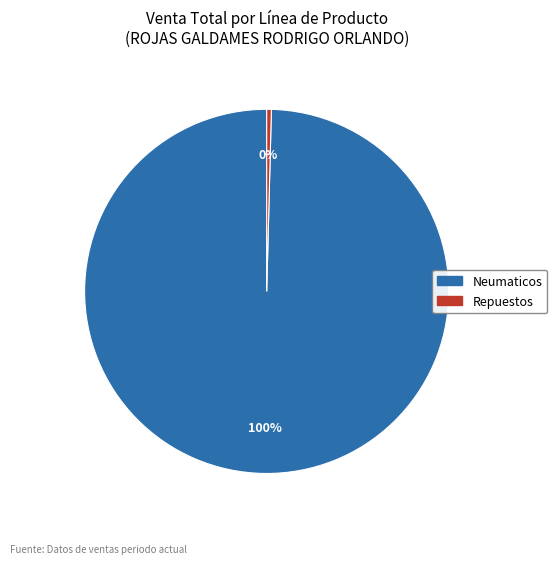

Does any single category account for the majority?

Yes